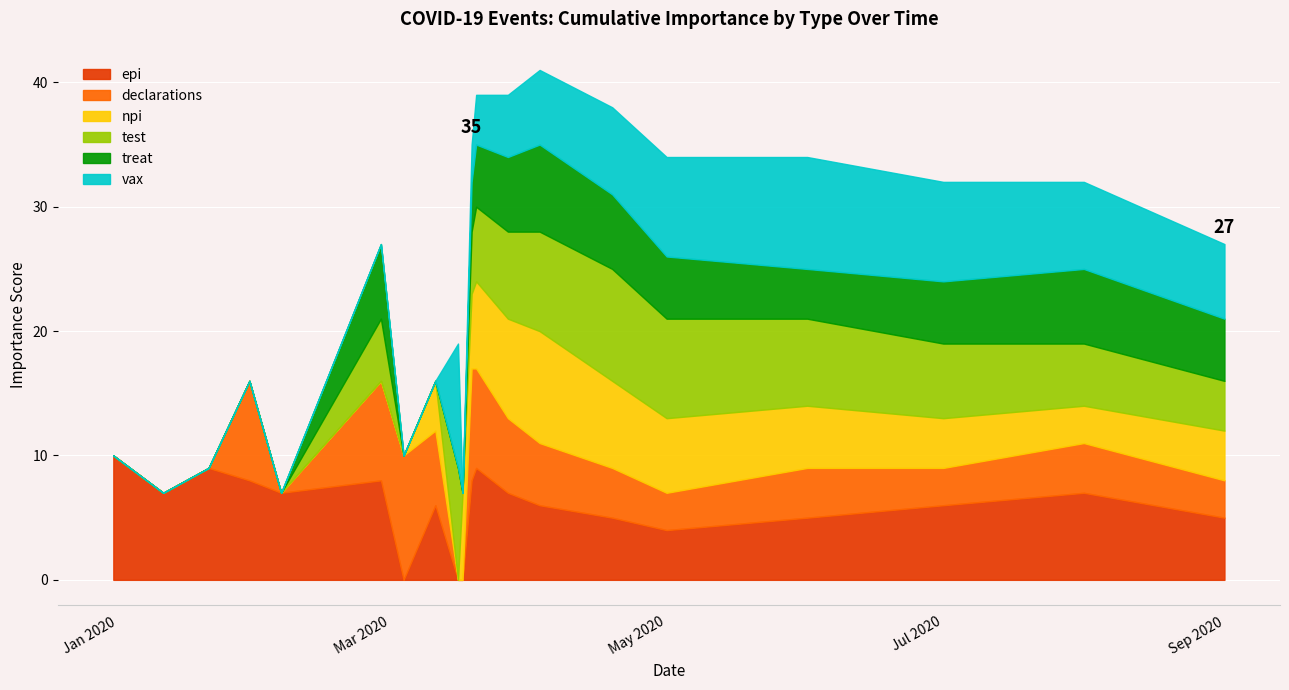

Is it true that epi equals 11 at 2020-02-06?

False